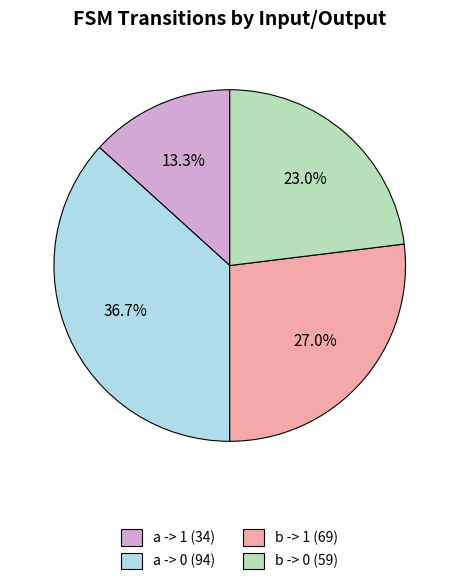

Does any single category account for the majority?

No